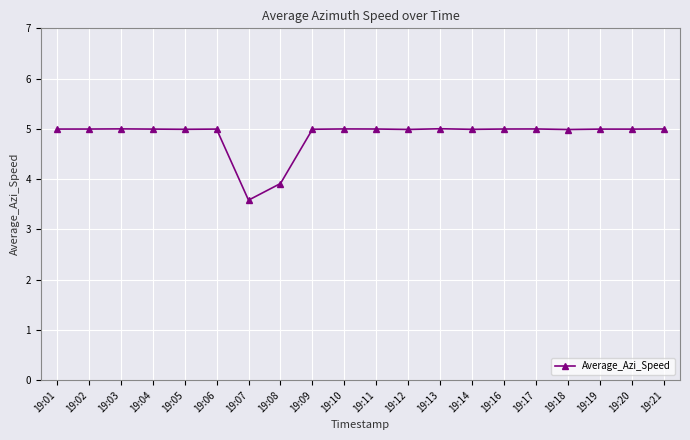

What is the ratio of the value at 19:10 to the value at 19:05?

1.0